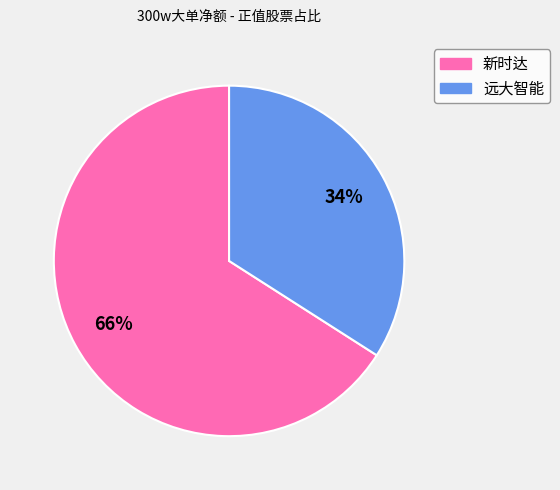

Is it true that 远大智能 is 19% of the pie?

False